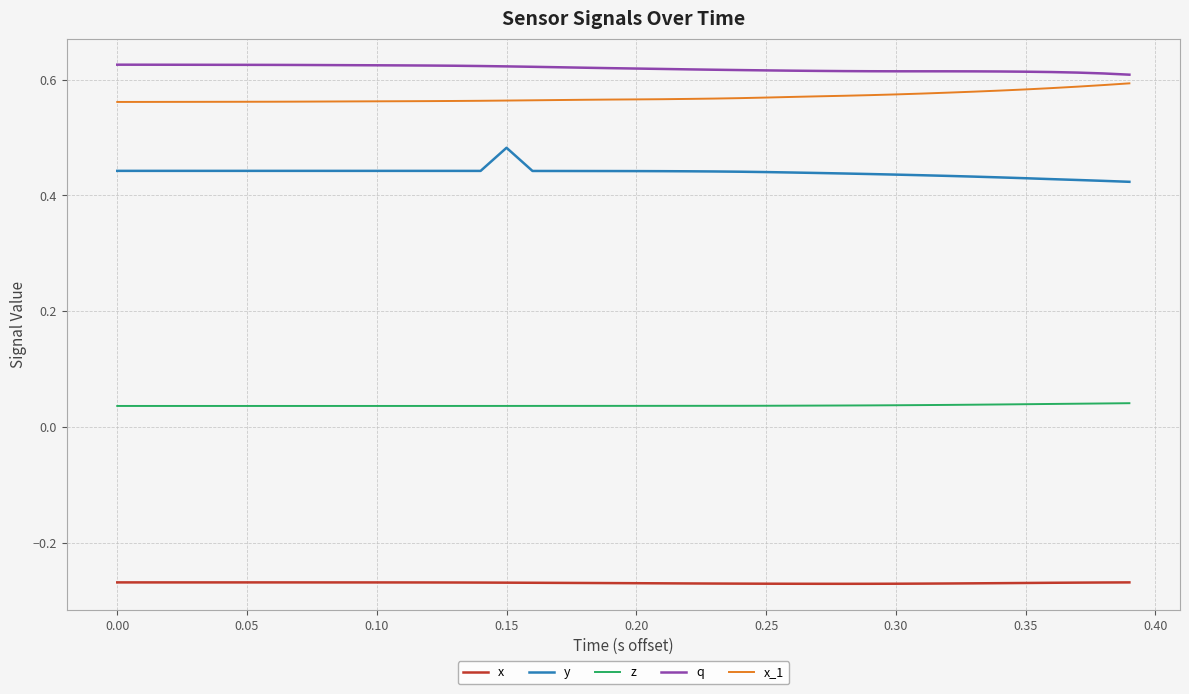

How many categories are shown in the chart?

40